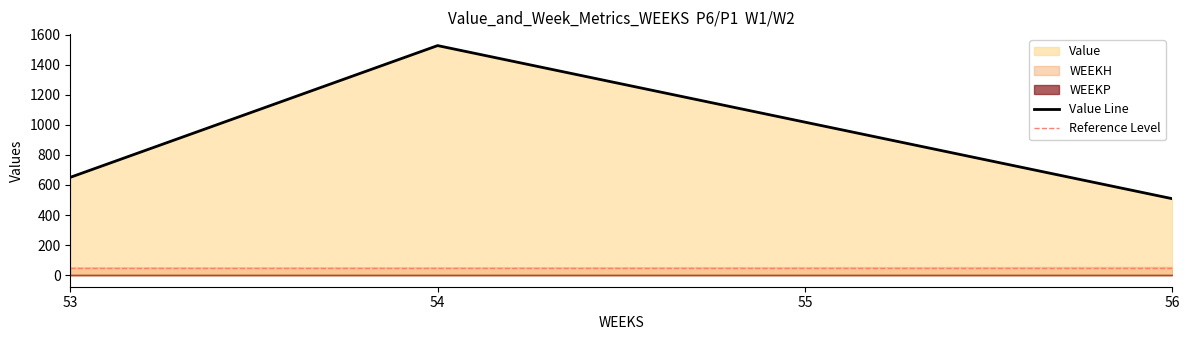

Which series has the largest total across all categories?

Value